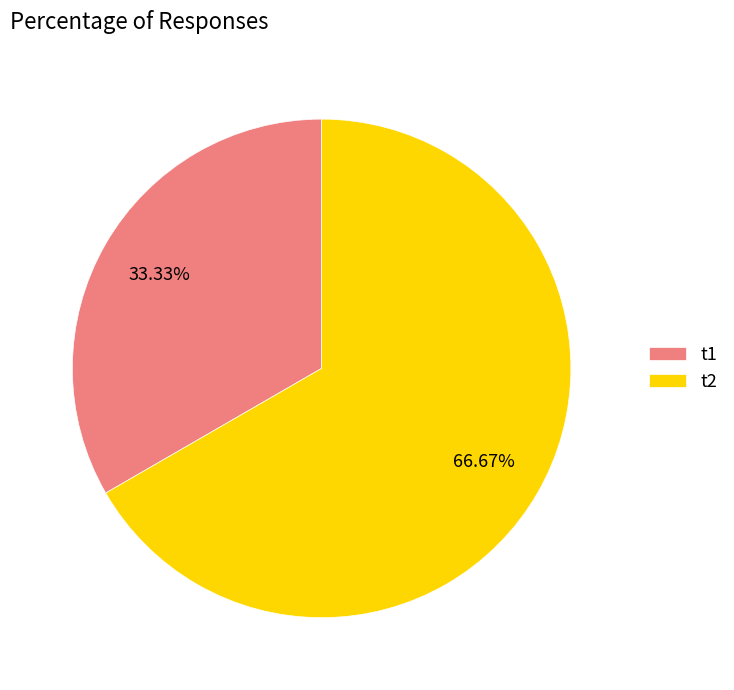

Is the sum of t1 and t2 greater than half?

Yes